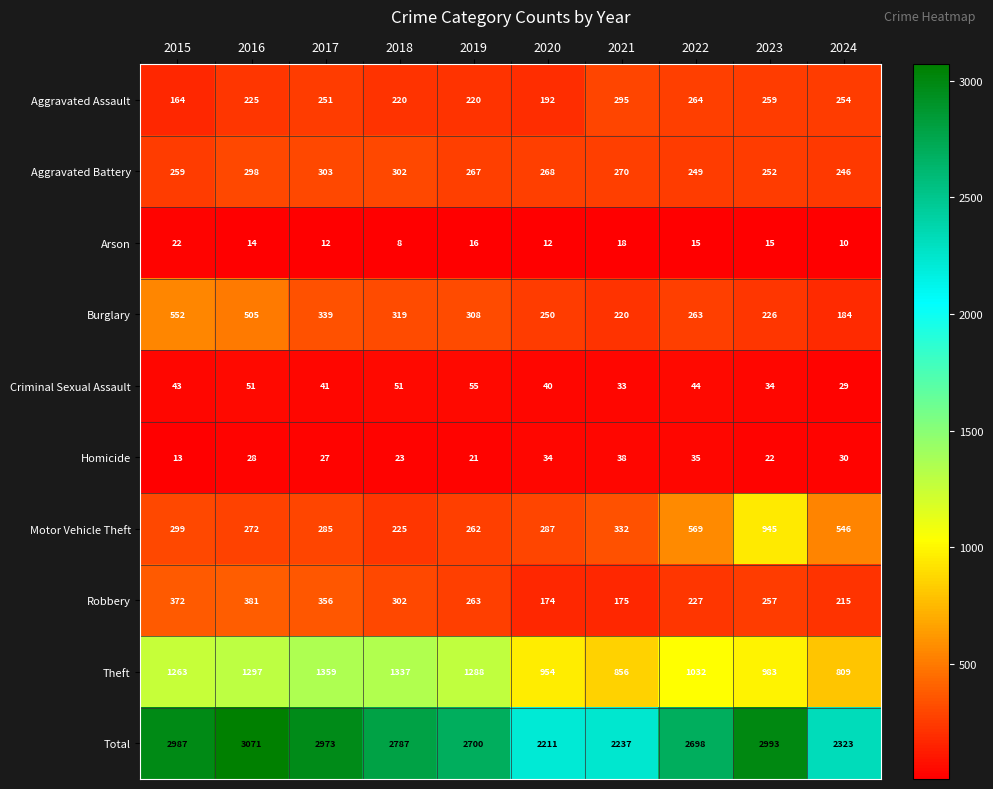

Which series has the widest spread of values?

Total